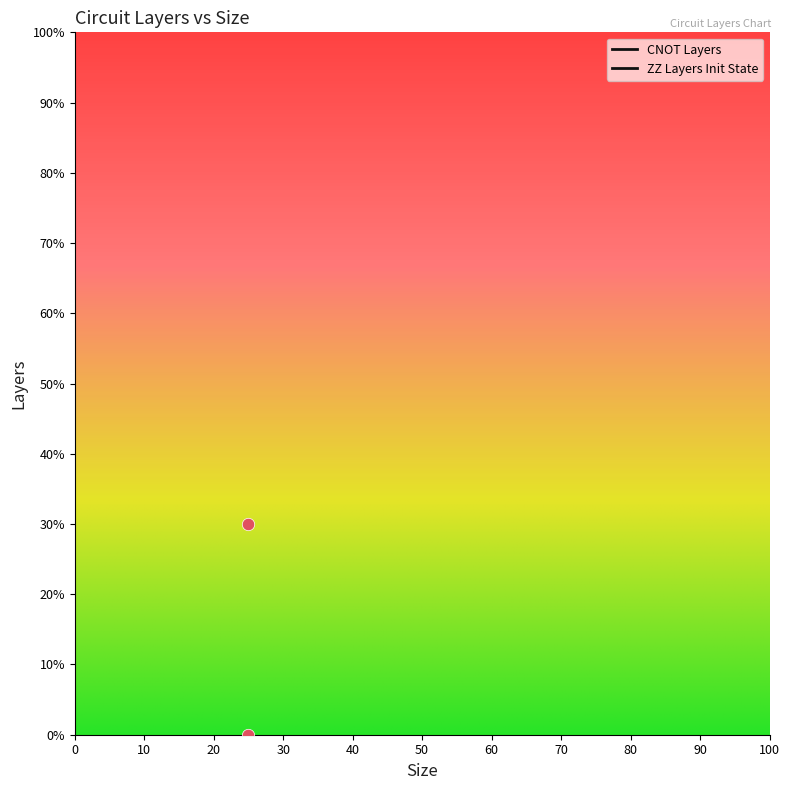

Is the value of CNOT Layers at 25 greater than the value of ZZ Layers Init State at 25?

Yes